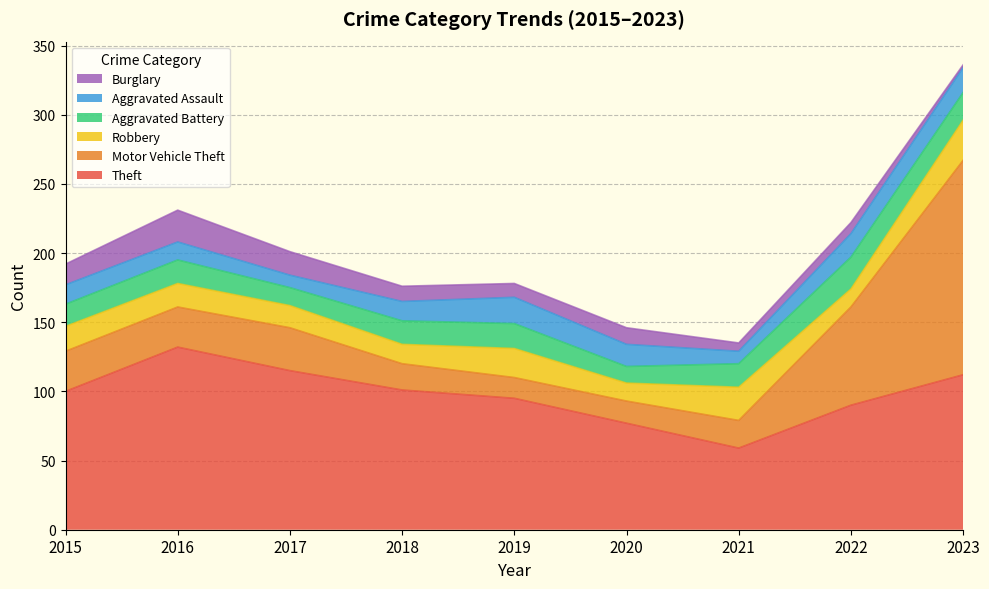

At which label does Aggravated Battery first exceed 17?

2019